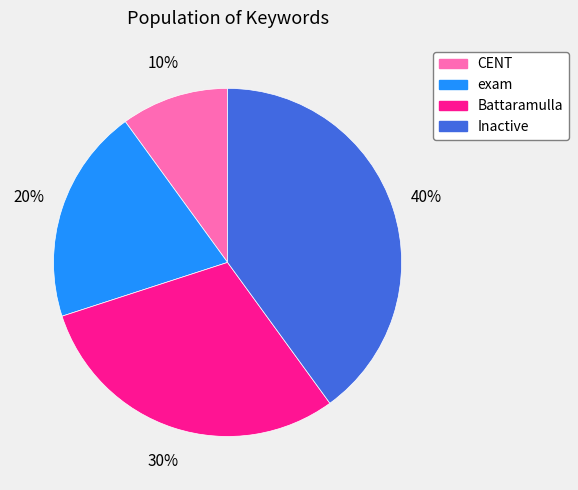

Is it true that CENT is 10% of the pie?

True